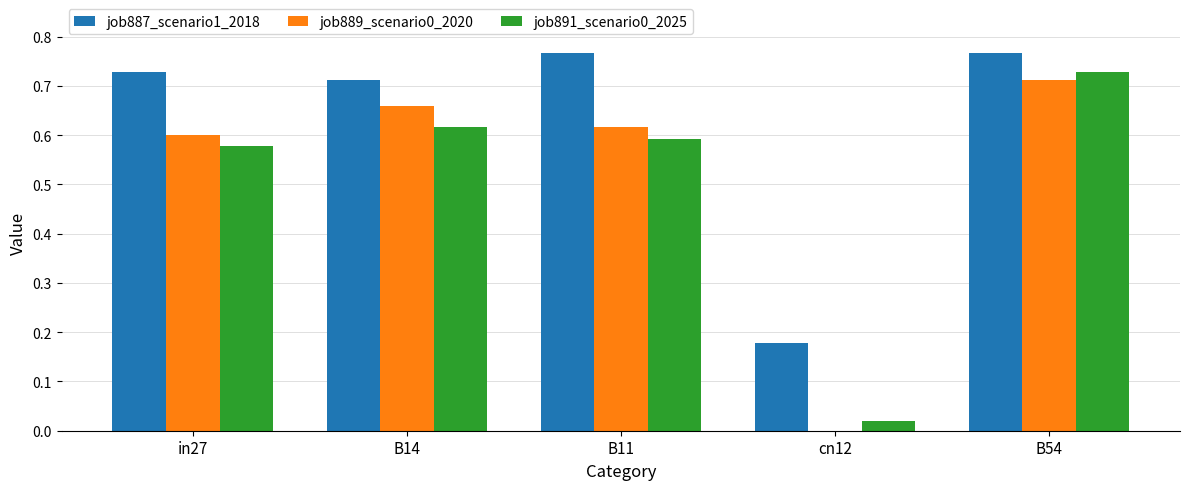

How many categories are shown in the chart?

5